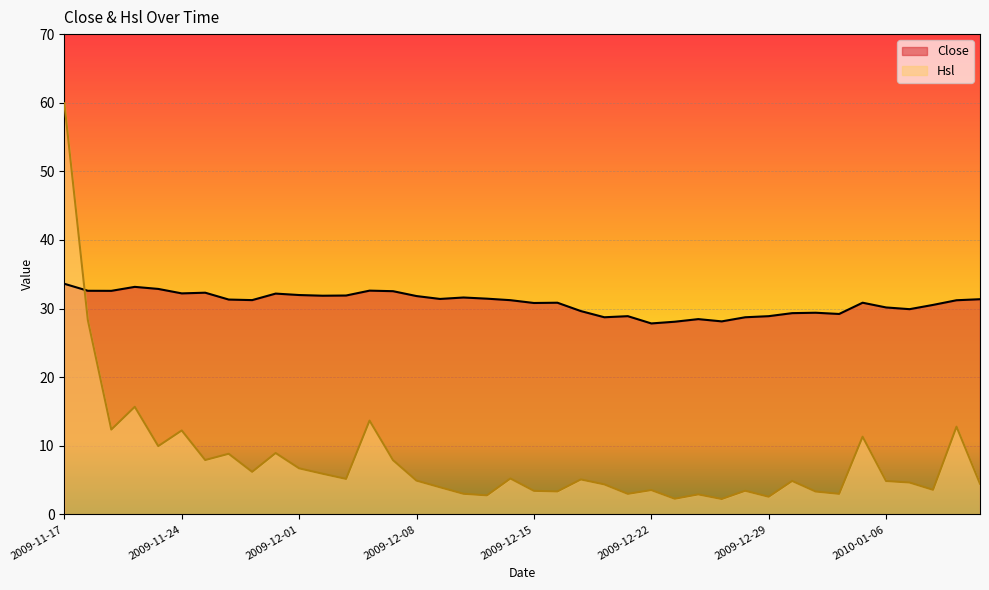

Which series has the largest total across all categories?

Close